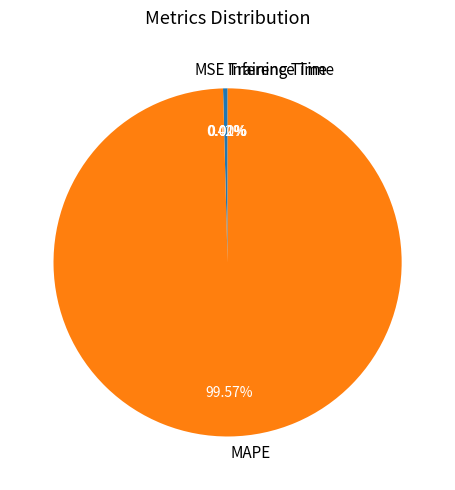

To the nearest percent, what portion does MAPE represent?

100%